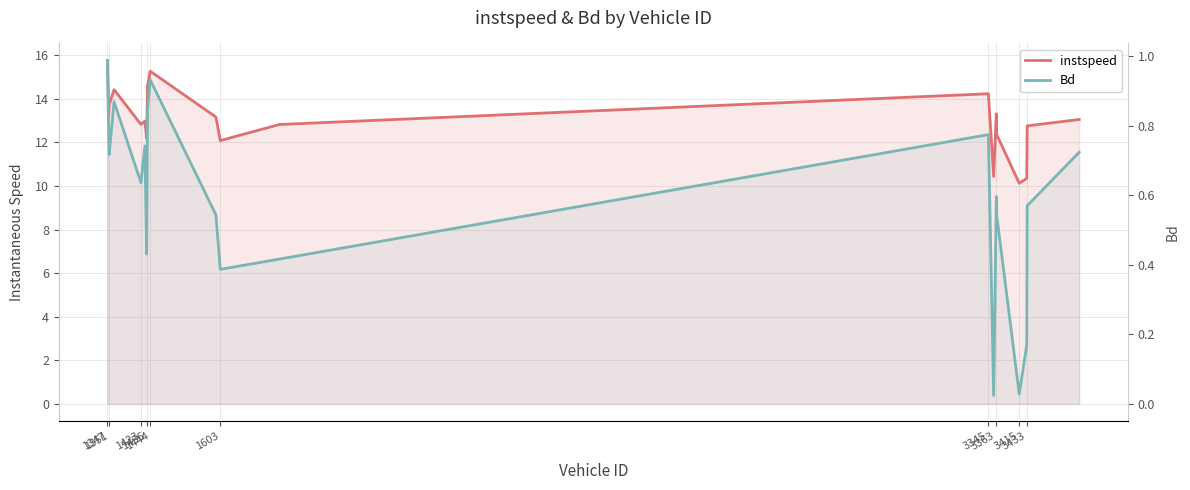

True or false: Bd and instspeed intersect in this chart.

False